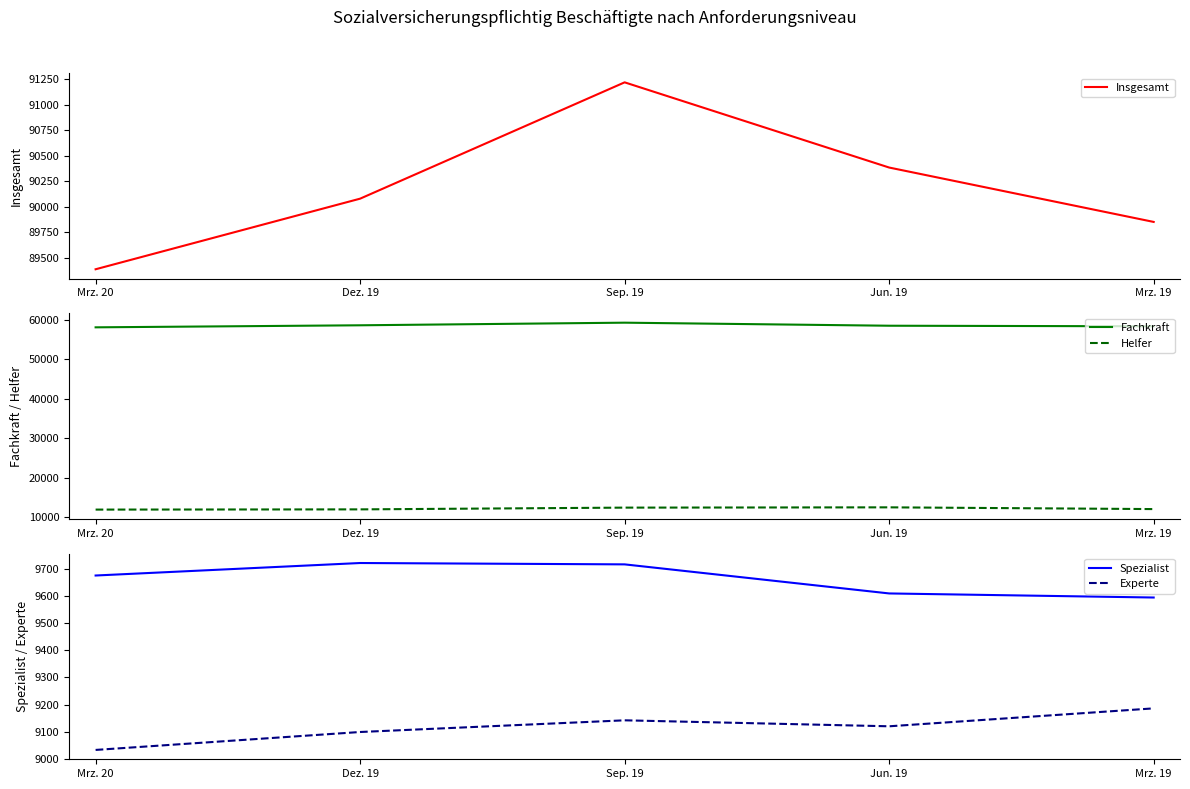

Is this an area chart (filled region under the line)?

No